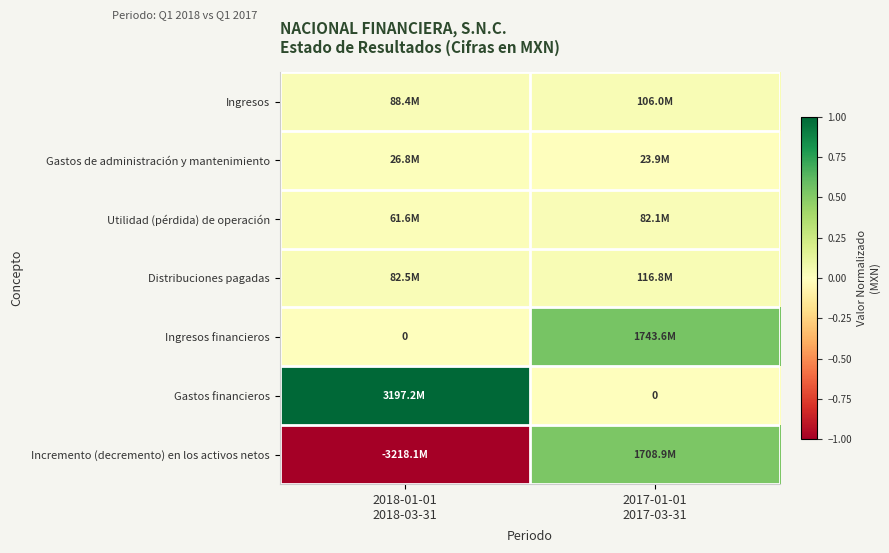

At which label does Ingresos financieros reach its peak?

2017-01-01 2017-03-31